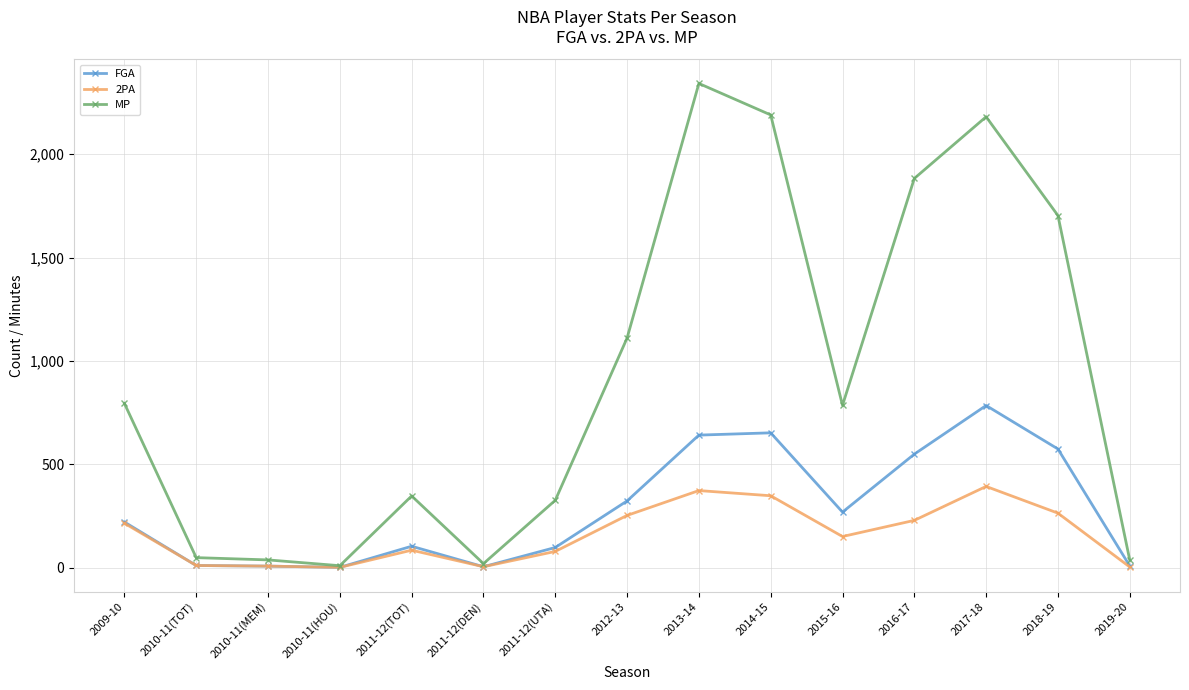

Rank the series by their average value, from highest to lowest.

MP, FGA, 2PA